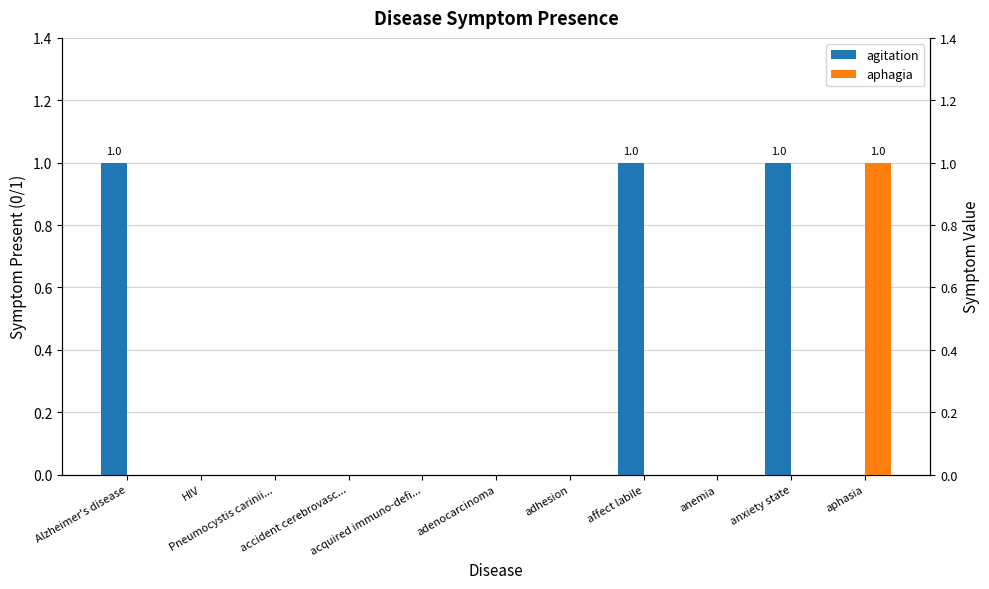

Which series has the largest range (max minus min)?

agitation